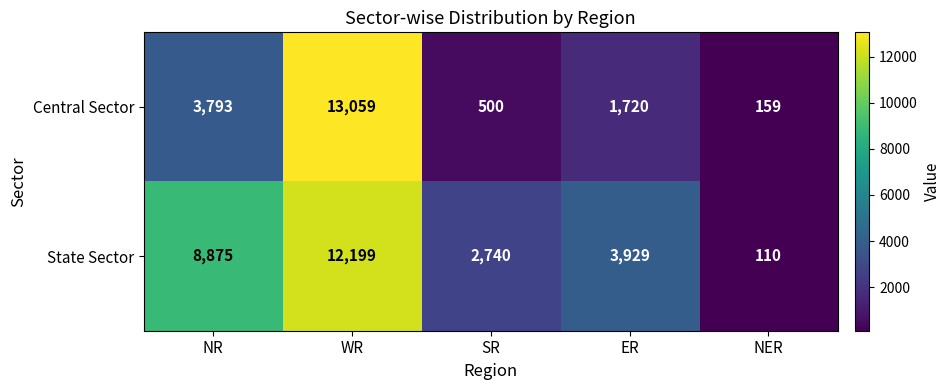

How many distinct data groups are displayed?

2